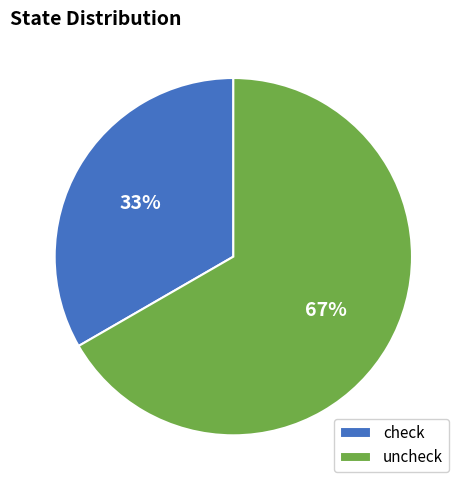

Approximately how many times larger is the value at check compared to uncheck?

0.5